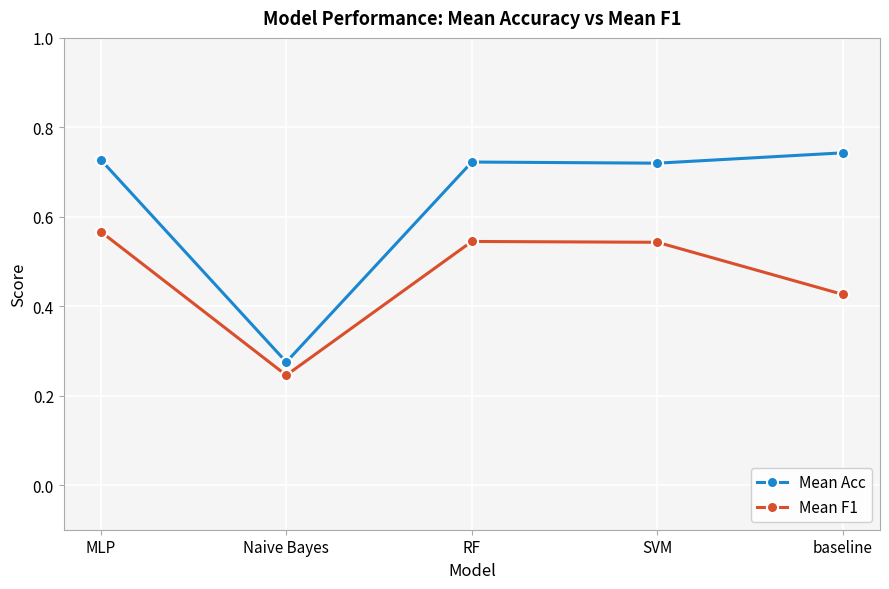

Which series changed the most between SVM and baseline?

Mean F1